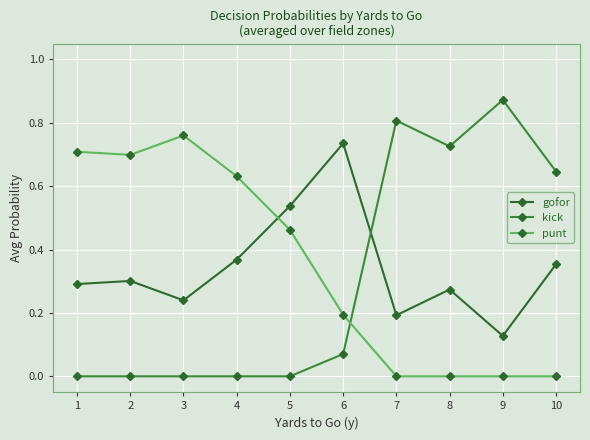

How many punt values are between 0 and 1?

10